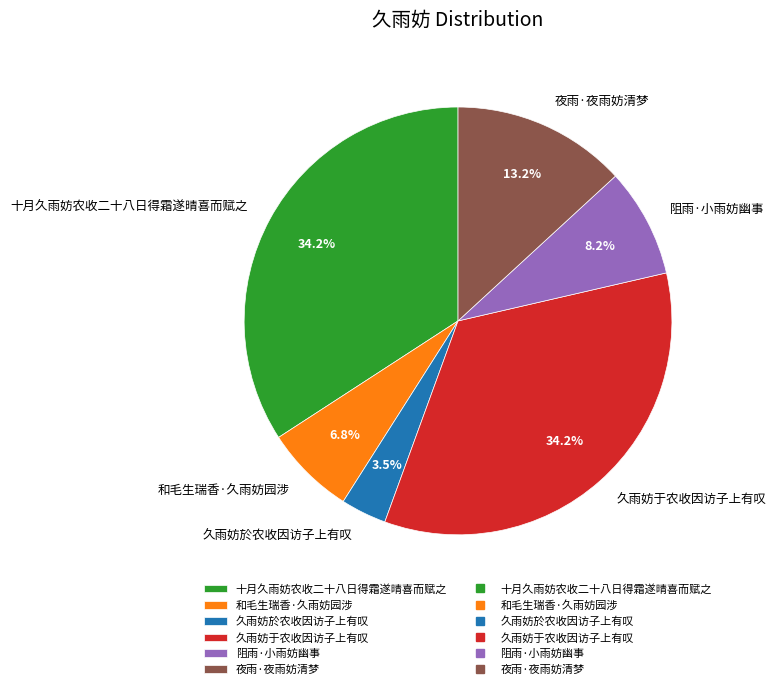

What is the ratio of the value at 十月久雨妨农收二十八日得霜遂晴喜而赋之 to the value at 夜雨·夜雨妨清梦?

2.6